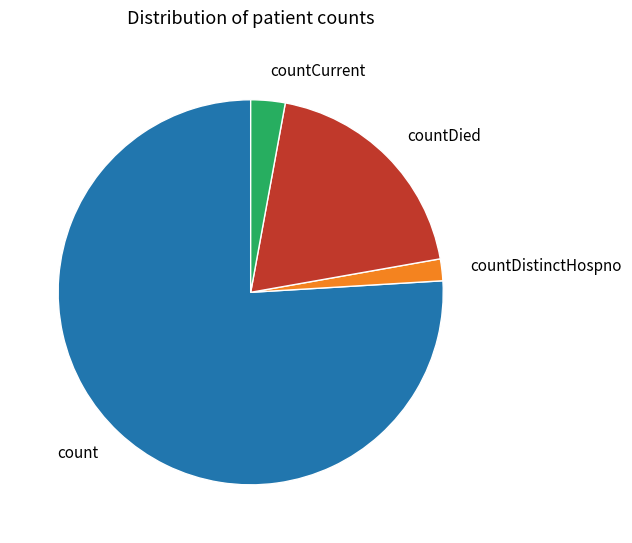

Which category has the biggest portion of the pie?

count